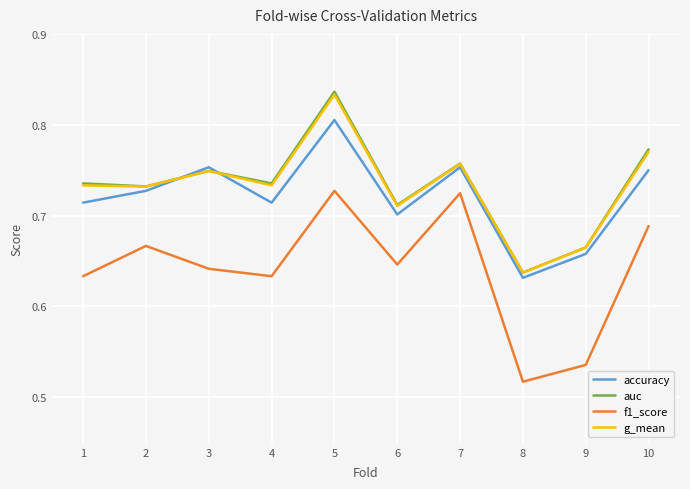

True or false: g_mean and f1_score cross at least once.

False